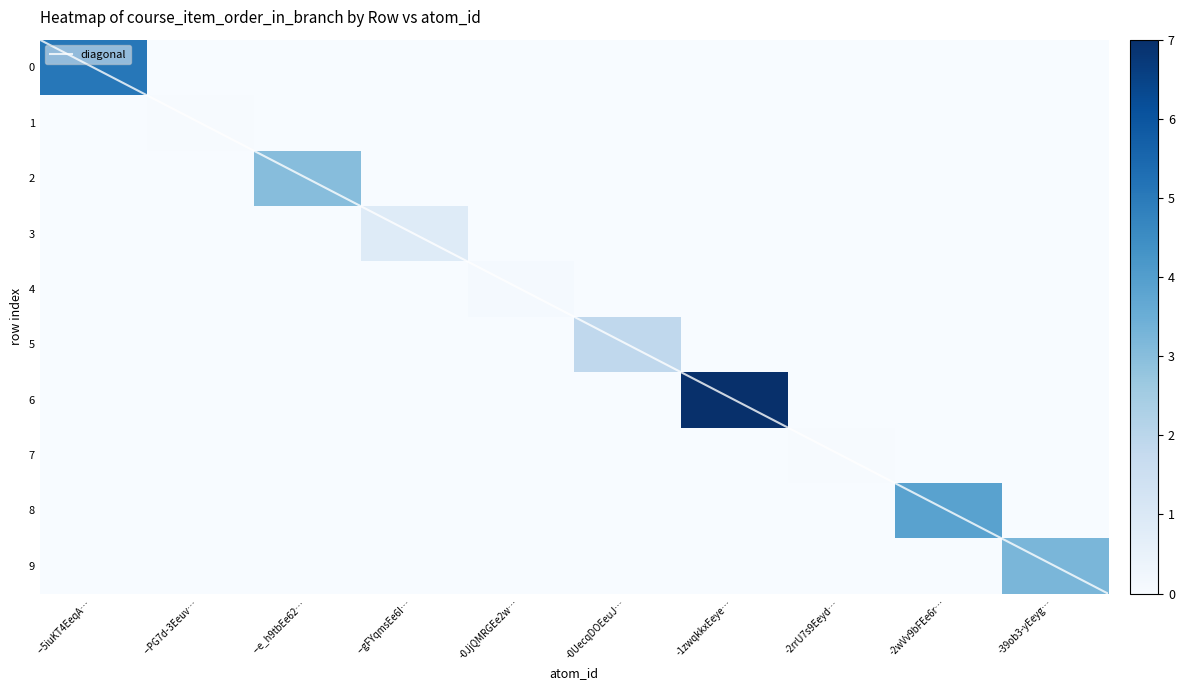

What is the maximum value for diagonal?

9.5